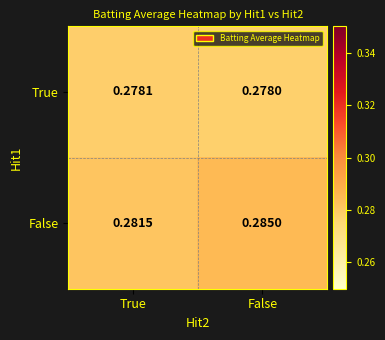

List the labels in order of True value, smallest first.

False, True